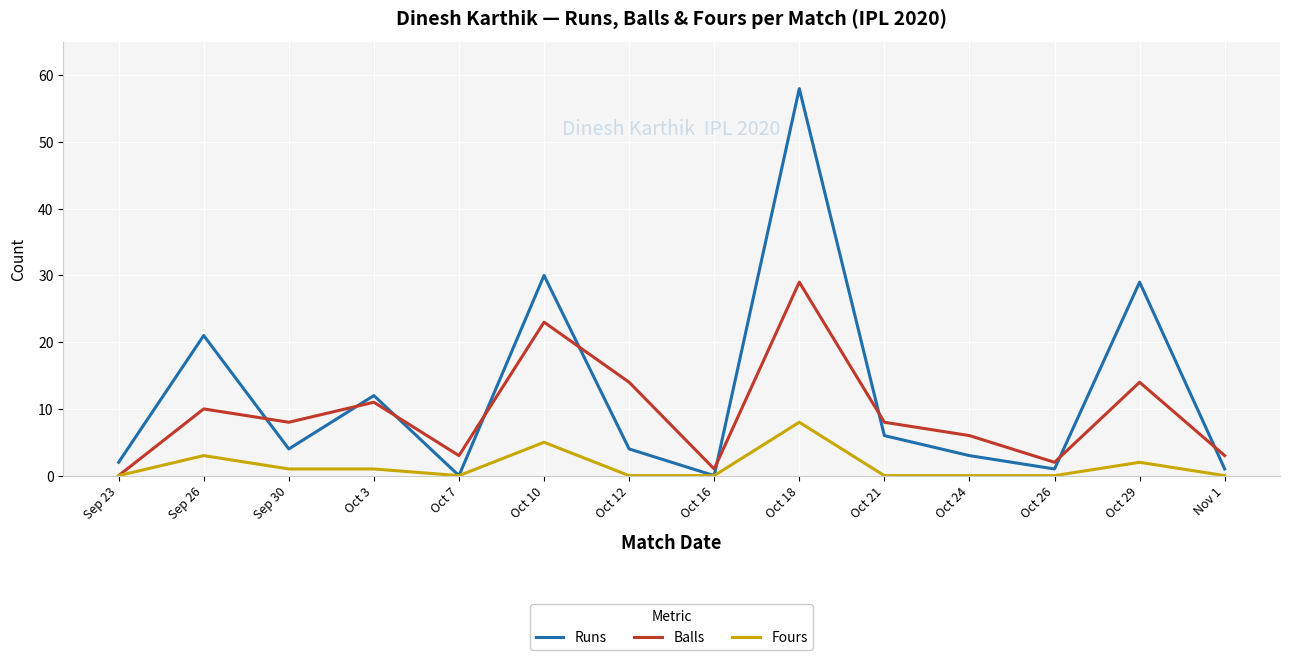

Which category has the highest value across all series?

Oct 18